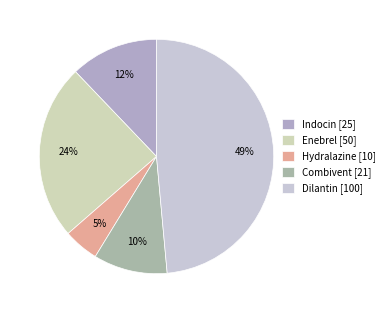

What is the ratio of the value at Combivent to the value at Enebrel?

0.4